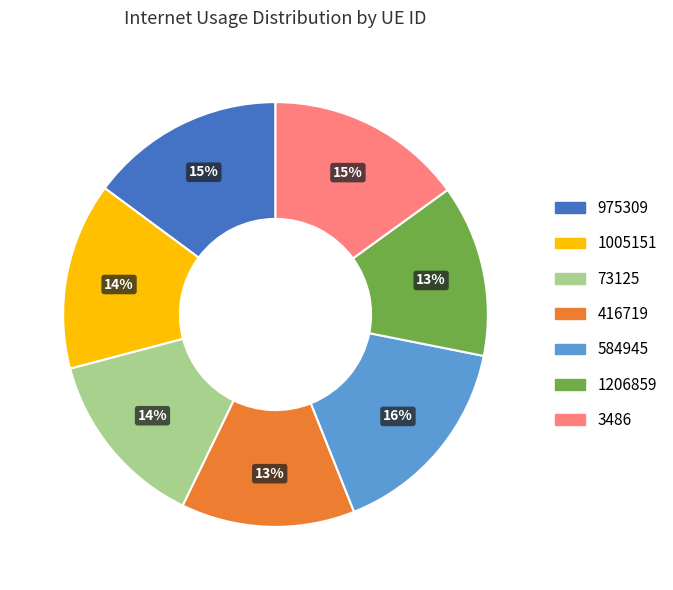

To the nearest percent, what is the difference between the 73125 and 584945 slice percentages?

2%